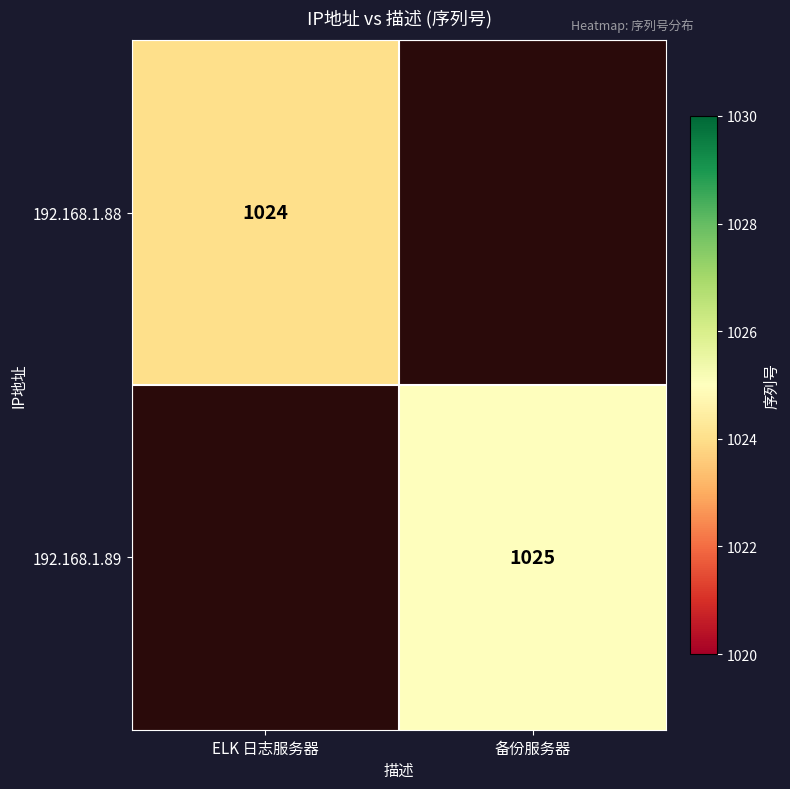

What is the minimum value shown in the chart?

1024.0